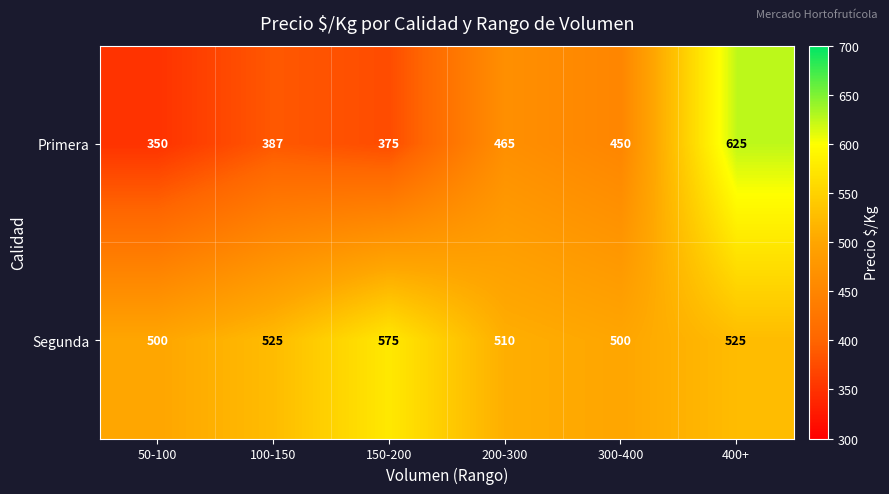

Rank the series at 100-150 from highest to lowest value.

Segunda, Primera